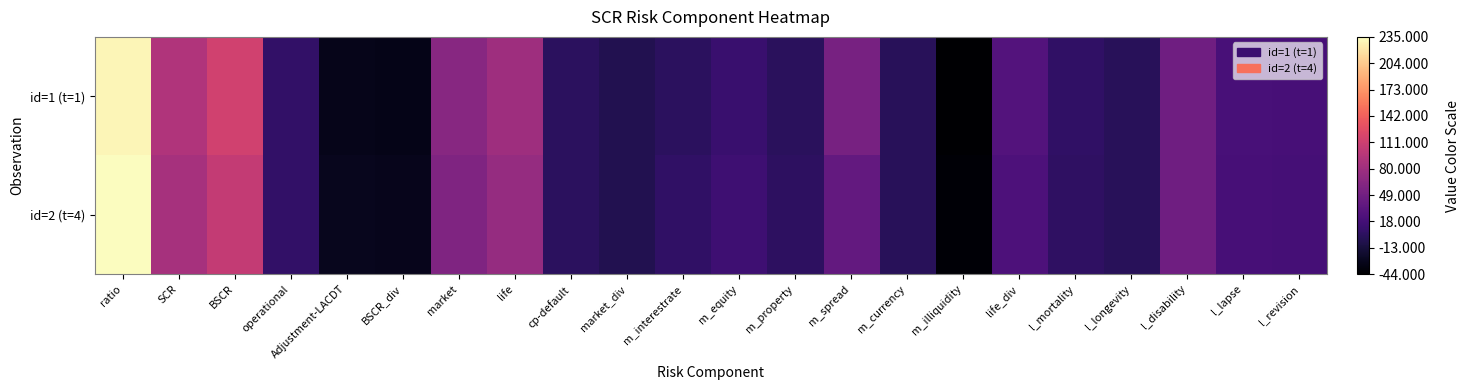

Reading right to left, transcribe all the data shown in this chart.

id=1 (t=1): l_revision=19.6	l_lapse=21.1	l_disability=48.0	l_longevity=0.4	l_mortality=6.1	life_div=29.0	m_illiquidity=-44.0	m_currency=0.6	m_spread=53.5	m_property=1.6	m_equity=10.5	m_interestrate=2.7	market_div=-4.7	cp-default=2.3	life=80.2	market=64.2	BSCR_div=-31.4	Adjustment-LACDT=-30.5	operational=7.0	BSCR=113.0	SCR=91.8	ratio=230.0
id=2 (t=4): l_revision=18.1	l_lapse=19.5	l_disability=48.4	l_longevity=0.4	l_mortality=4.7	life_div=23.9	m_illiquidity=-40.7	m_currency=0.6	m_spread=39.5	m_property=3.5	m_equity=14.7	m_interestrate=5.5	market_div=-4.3	cp-default=2.1	life=74.3	market=59.4	BSCR_div=-29.1	Adjustment-LACDT=-28.2	operational=6.5	BSCR=104.6	SCR=85.0	ratio=235.0